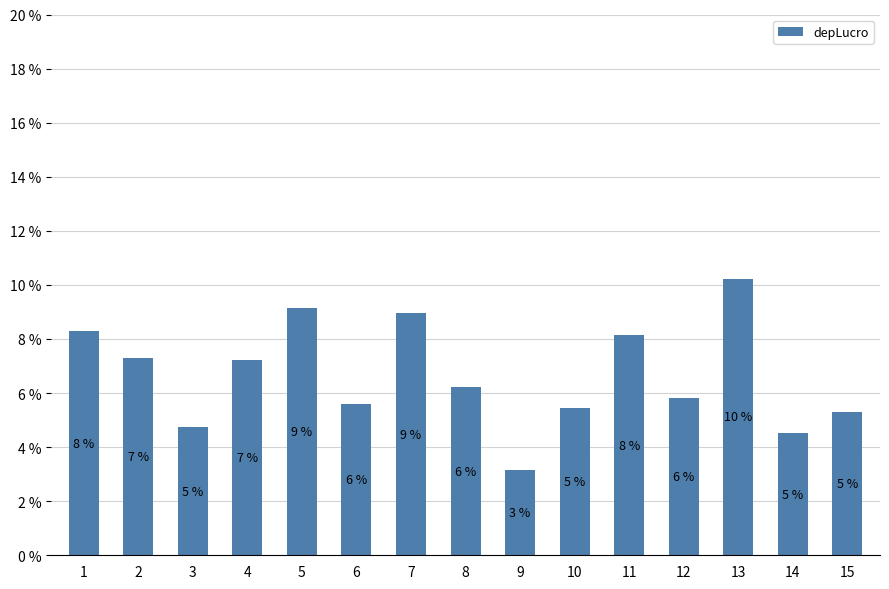

Reading left to right, list all the values displayed in this chart.

1=8.3	2=7.3	3=4.7	4=7.2	5=9.2	6=5.6	7=8.9	8=6.2	9=3.1	10=5.5	11=8.1	12=5.8	13=10.2	14=4.5	15=5.3